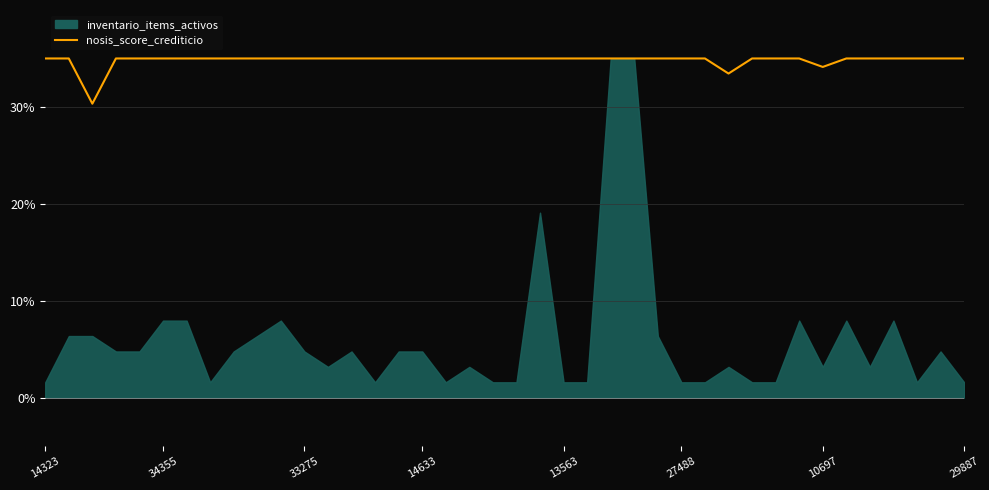

What is the approximate value at 31?

35.0